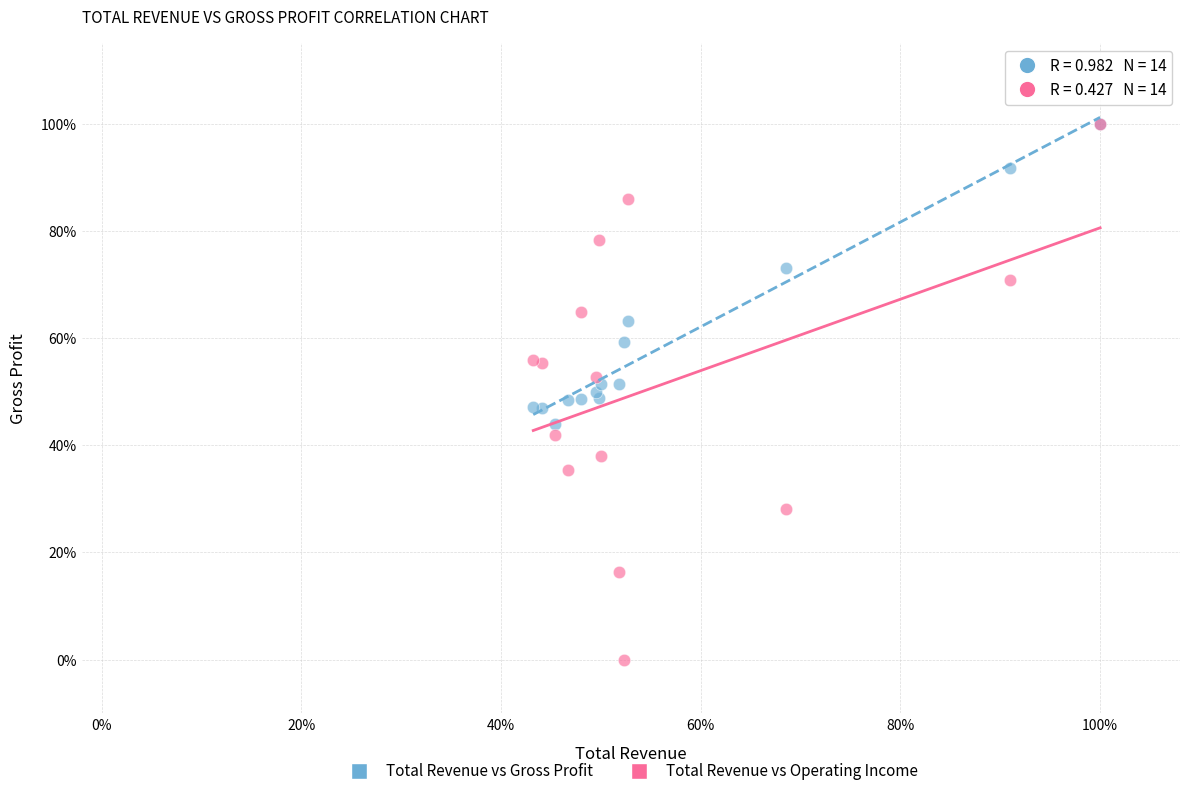

Which series reaches the minimum Y coordinate?

Total Revenue vs Operating Income